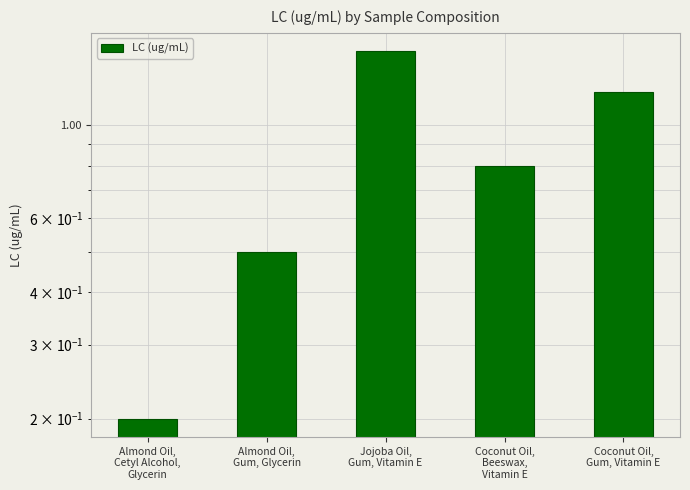

What is the difference between the second highest and second lowest values?

0.7